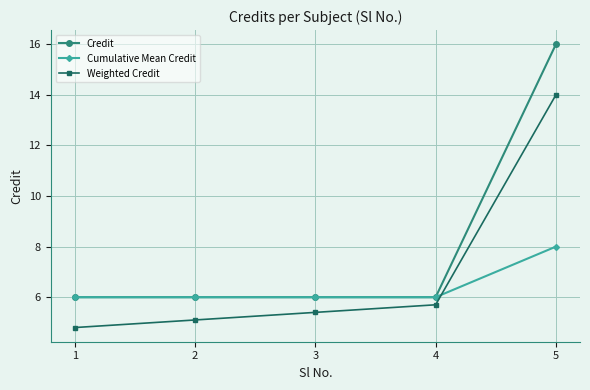

What is the sum of the Credit values at 5 and 1?

22.0